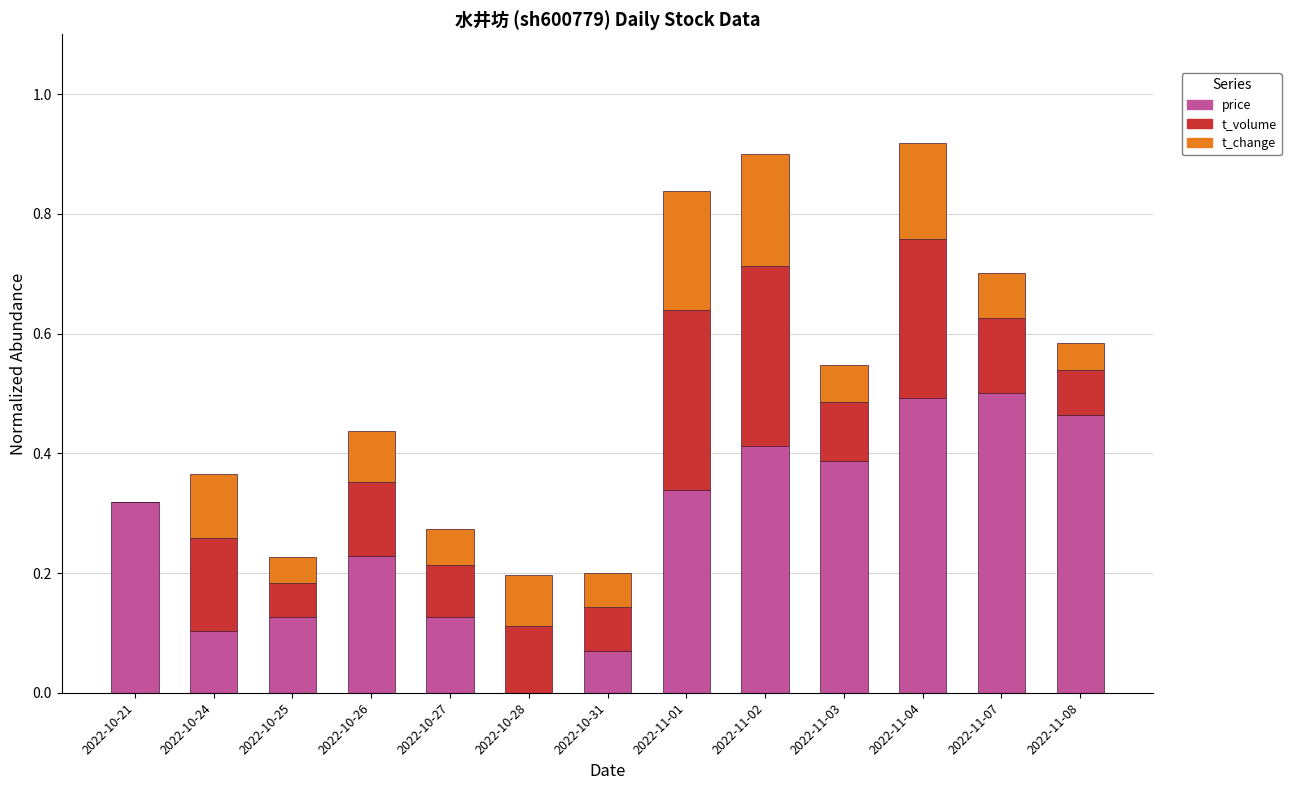

The value of price at 2022-10-26 is 0.2. True or false?

True